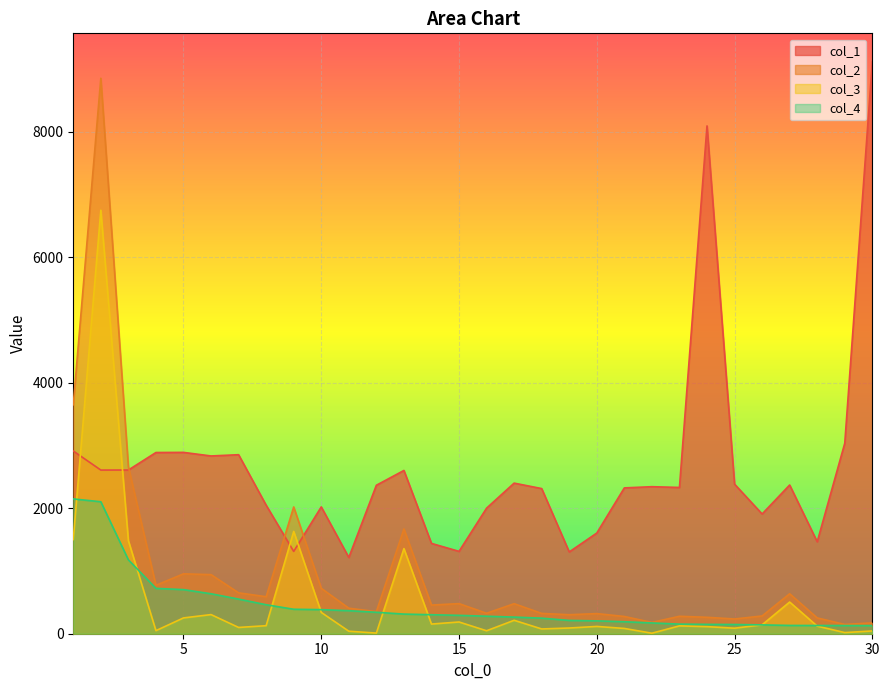

At which label is col_4 closest to 1139?

3